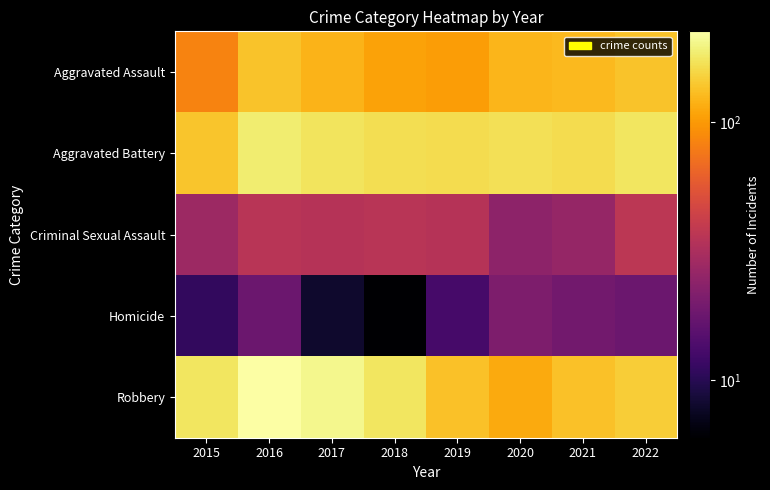

How many categories are shown in the chart?

8